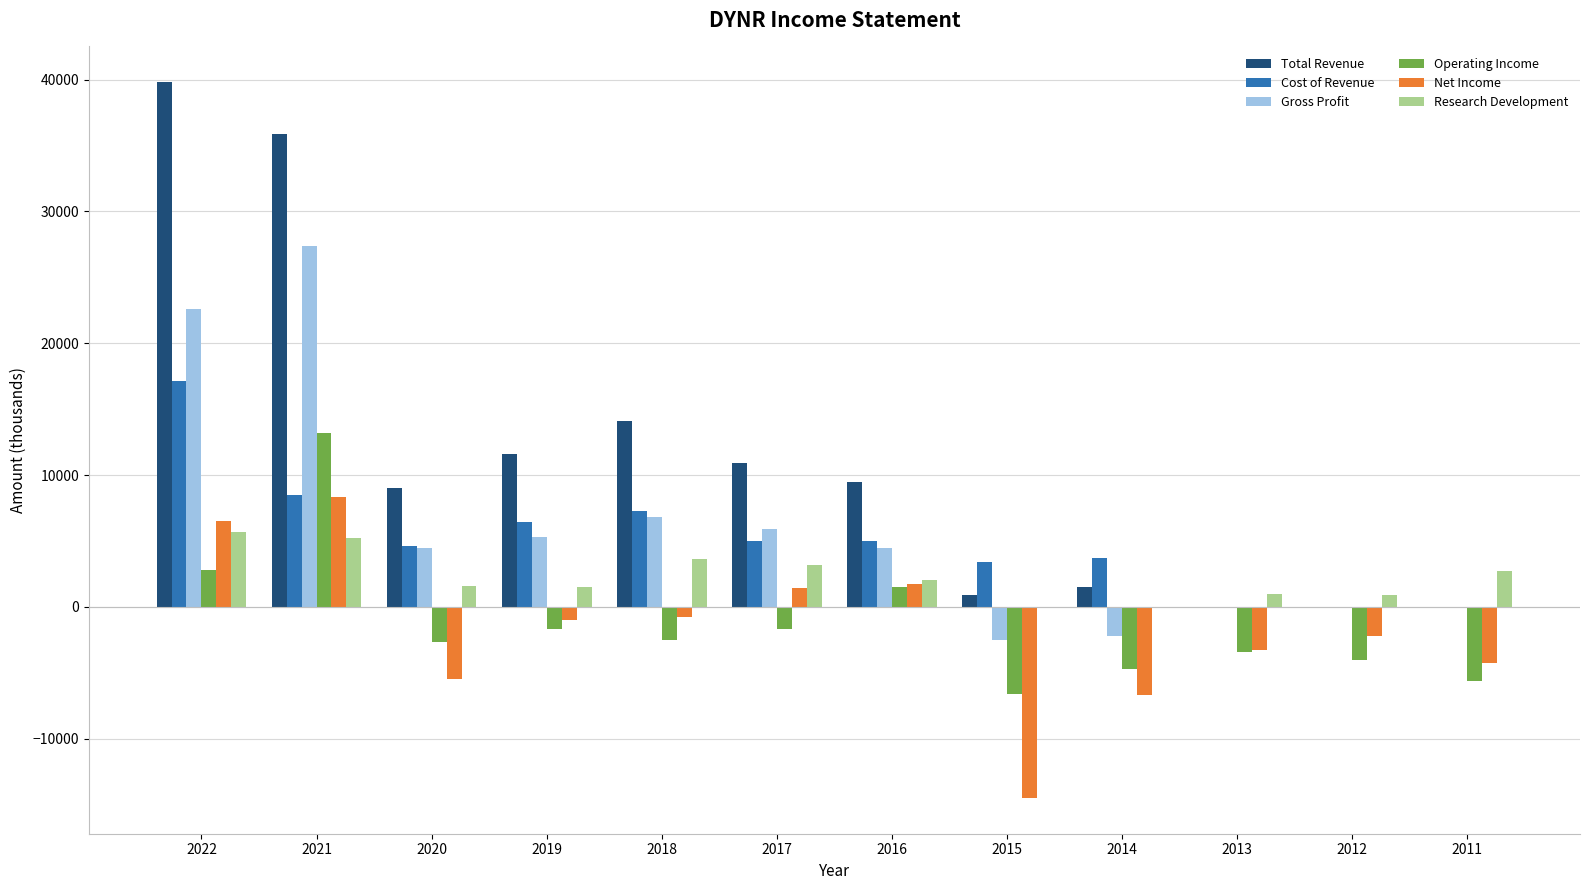

What is the difference between the Gross Profit values at 2017 and 2016?

1400